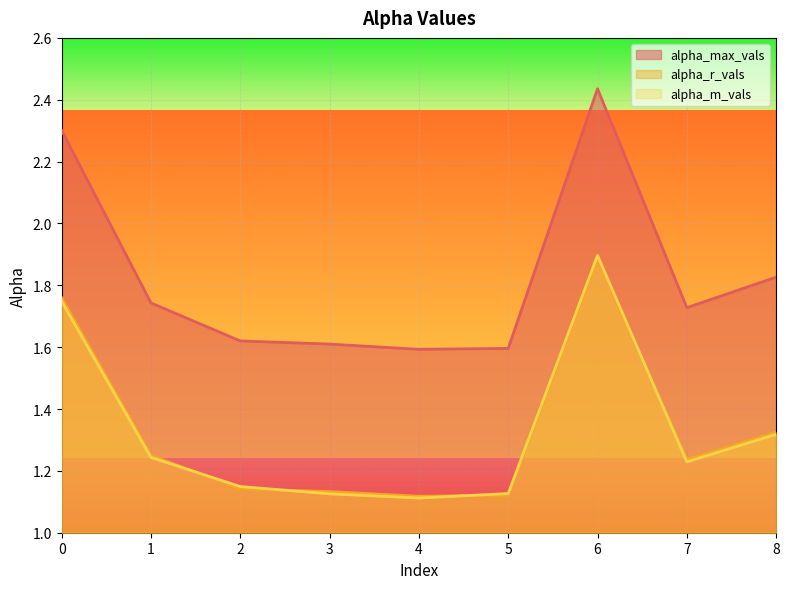

What is the average value of the alpha_m_vals series?

1.3